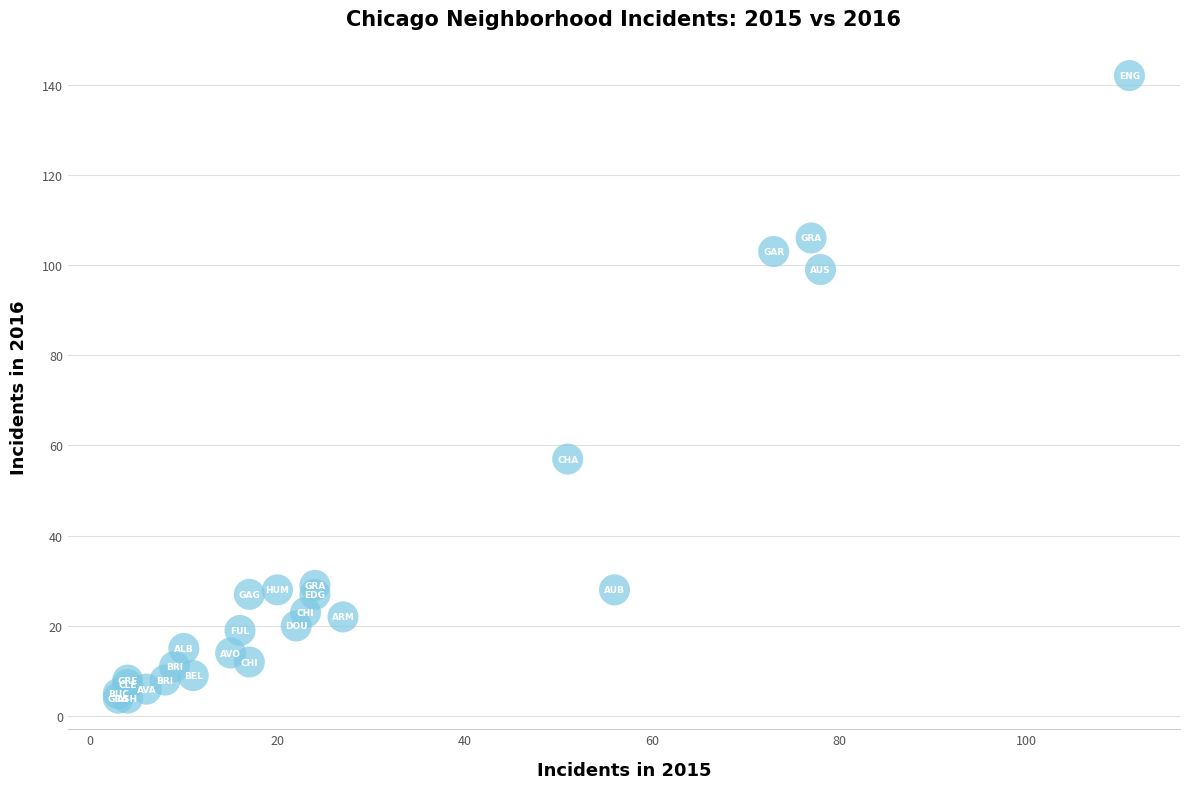

What Y value in the scatter plot is closest to 73?

57